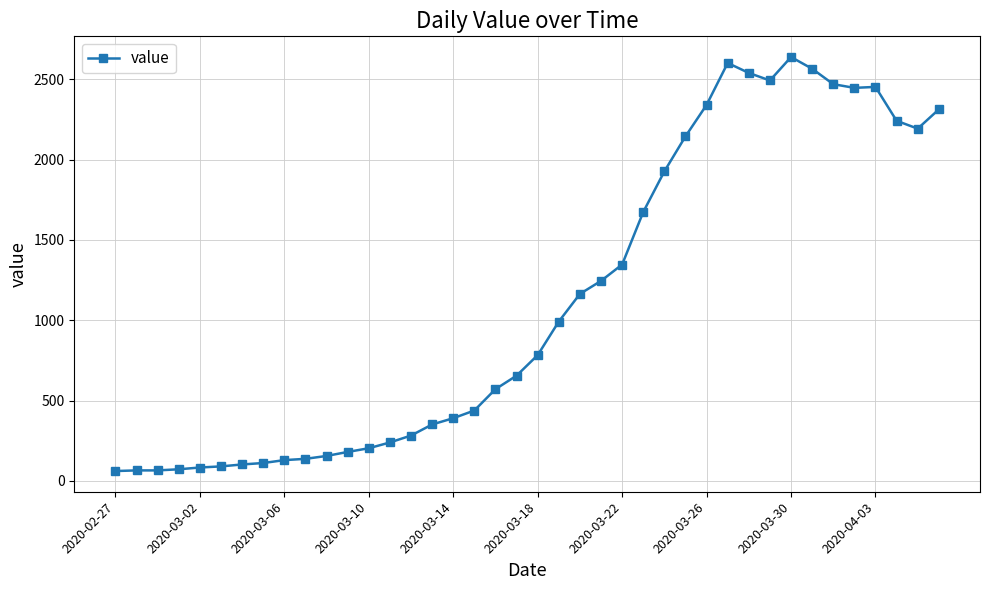

What is the sum of all values?

44955